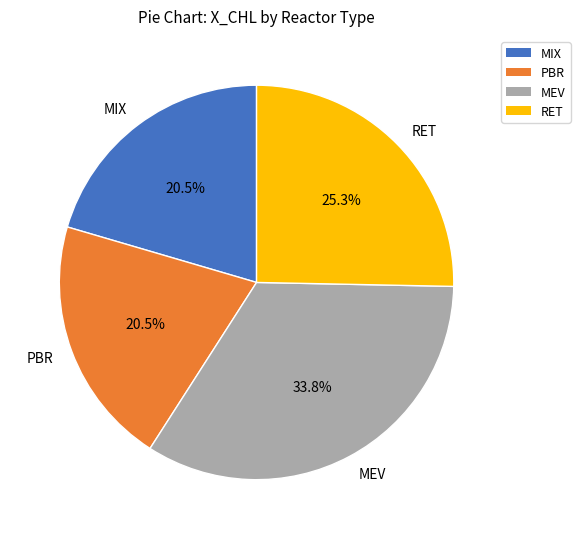

What portion of the pie excludes MEV?

66.2%